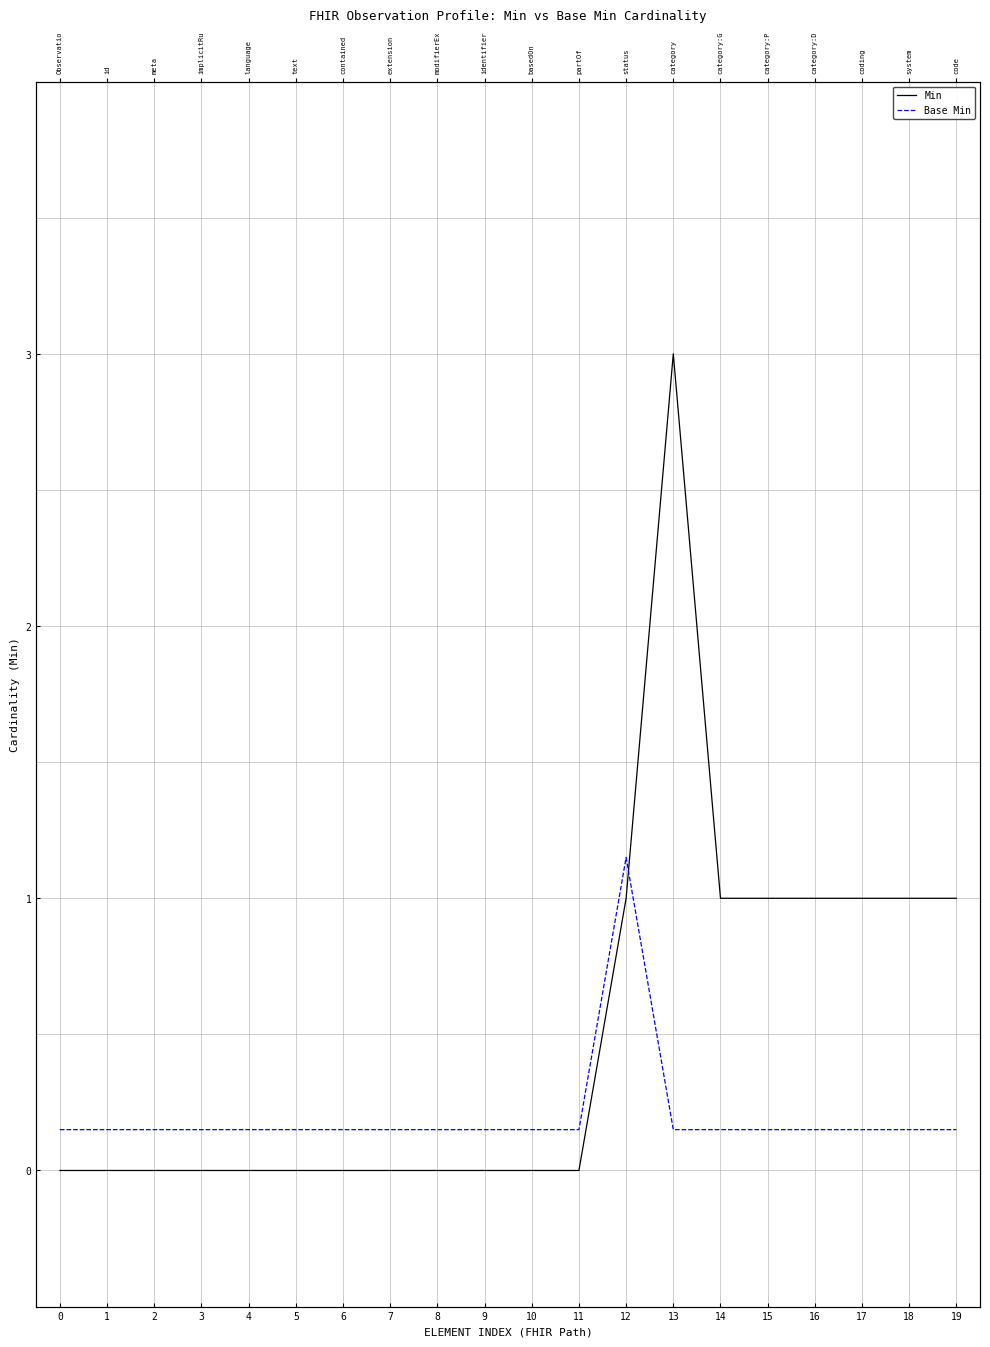

List the series in order of their peak value, lowest first.

Base Min, Min